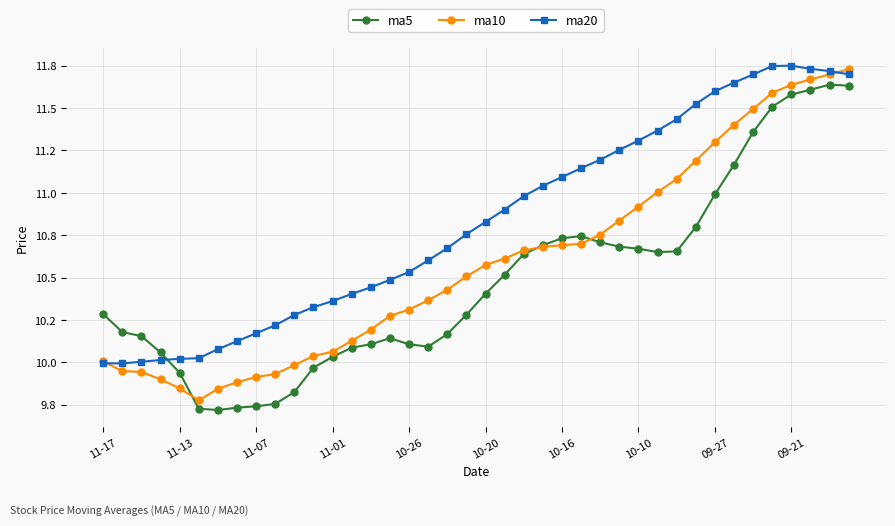

What are all the series names shown in the legend?

ma5, ma10, ma20